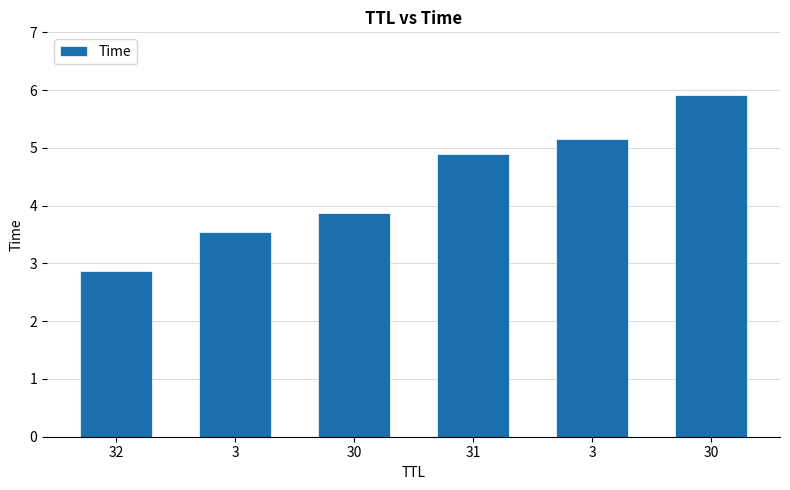

At which label does the data first exceed 4?

31